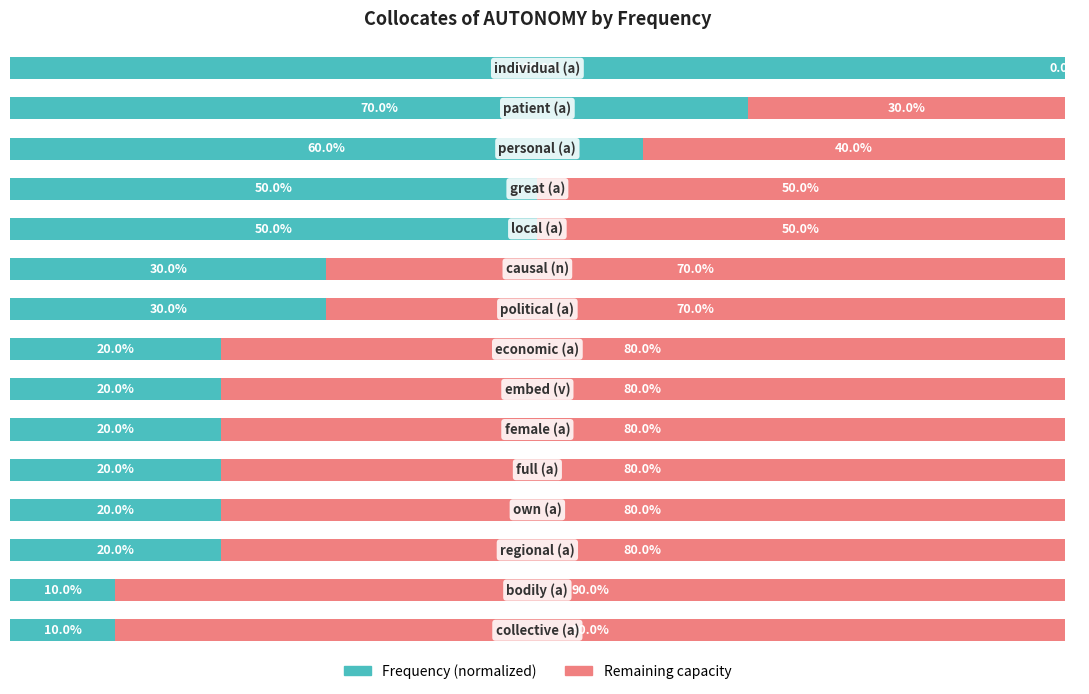

What are all the series names shown in the legend?

Frequency (normalized), Remaining capacity